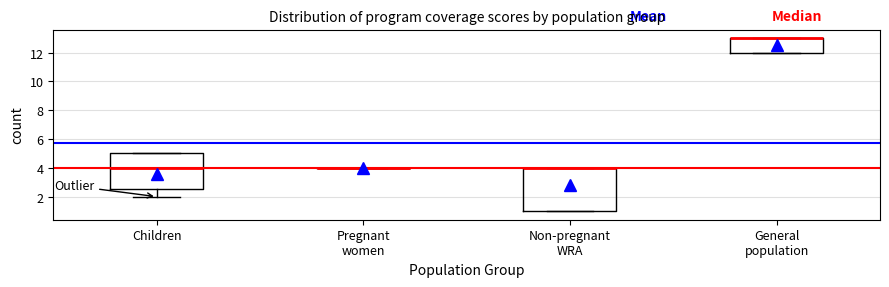

Reading left to right, transcribe this box plot: for each box, give where its median line is, the range the box spans, and where its two whiskers end, as read against the y-axis. The values are not printed on the chart, so give them approximately, as read against the axis.

Children: median 4.0, box 2.6 to 5.0, whiskers 2.0 to 5.0
Pregnant women: box collapsed to a line at 4.0, whiskers 4.0 to 4.0
Non-pregnant WRA: median 4.0 (drawn on the box's upper edge), box 1.0 to 4.0, whiskers 1.0 to 4.0
General population: median 13.0 (drawn on the box's upper edge), box 12.0 to 13.0, whiskers 12.0 to 13.0